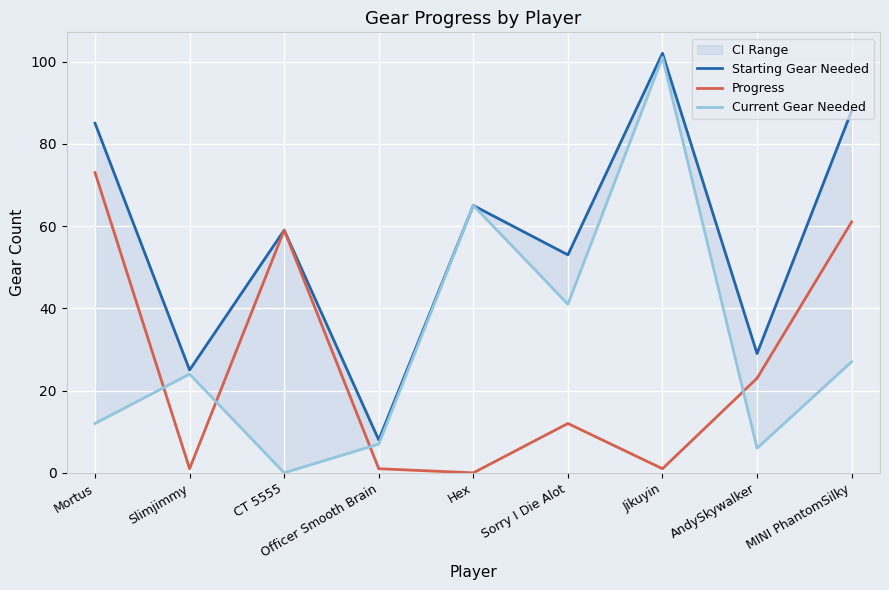

Where is Current Gear Needed nearest to the value 50?

Sorry I Die Alot